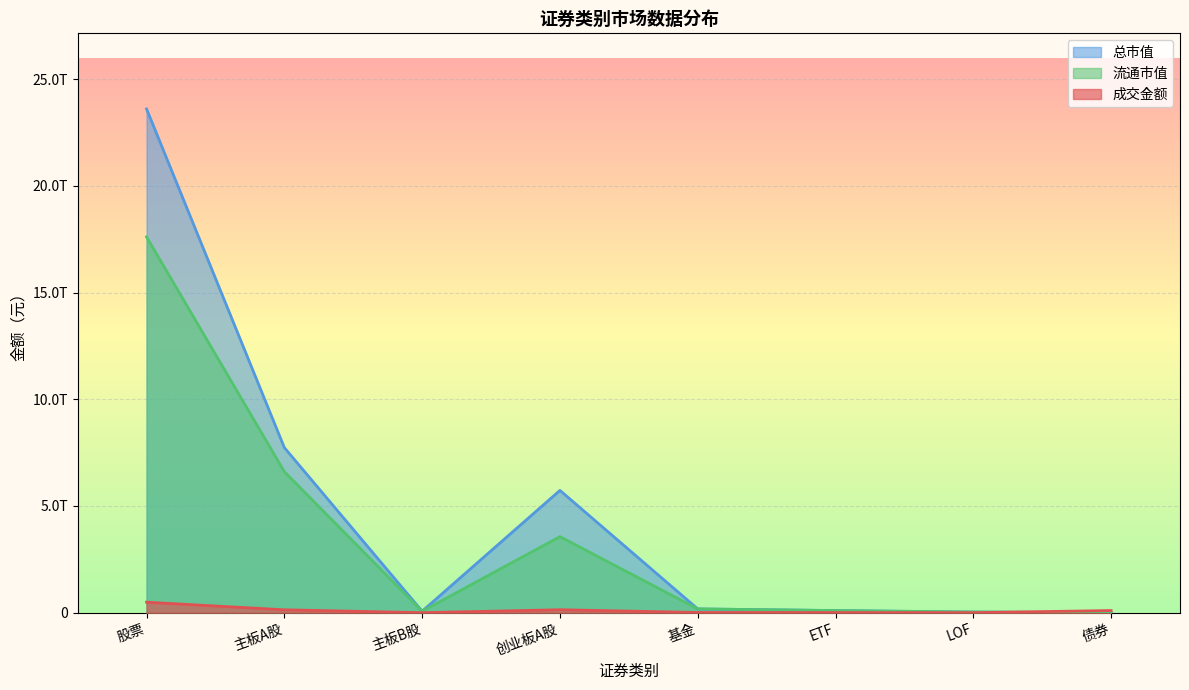

After their last crossing, which series has the higher values: 总市值 or 成交金额?

成交金额